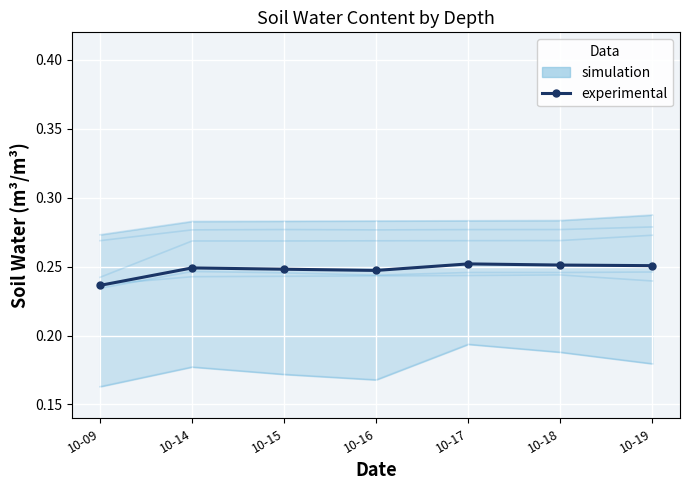

Is it true that the value at 10-14 is 0.2?

True